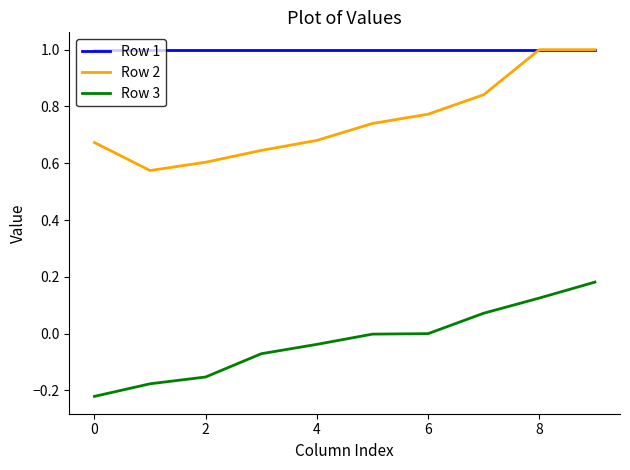

Rank the series by their average value, from lowest to highest.

Row 3, Row 2, Row 1